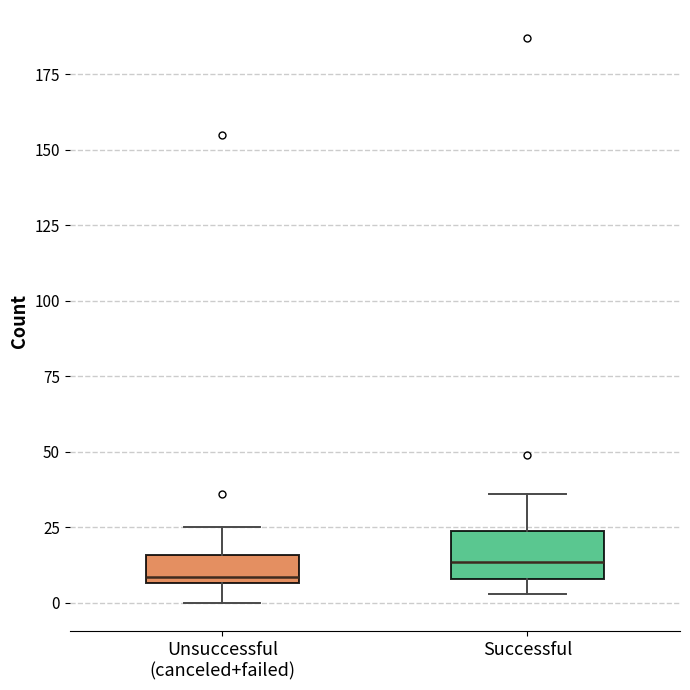

Which box is the tallest, from its lower edge to its upper edge?

Successful